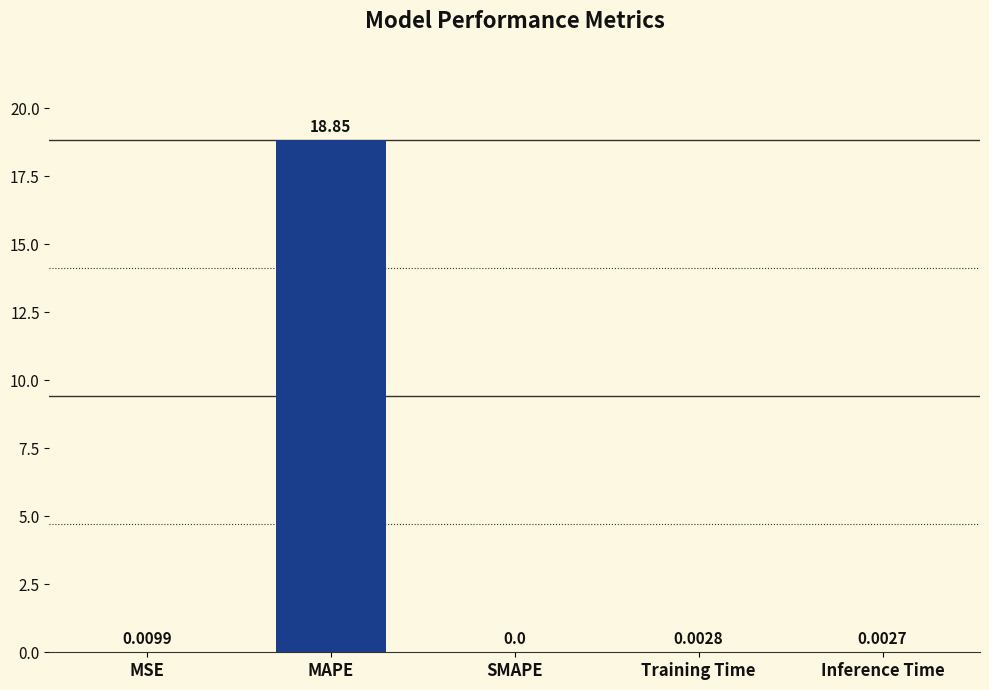

Does the chart contain stacked bars?

No